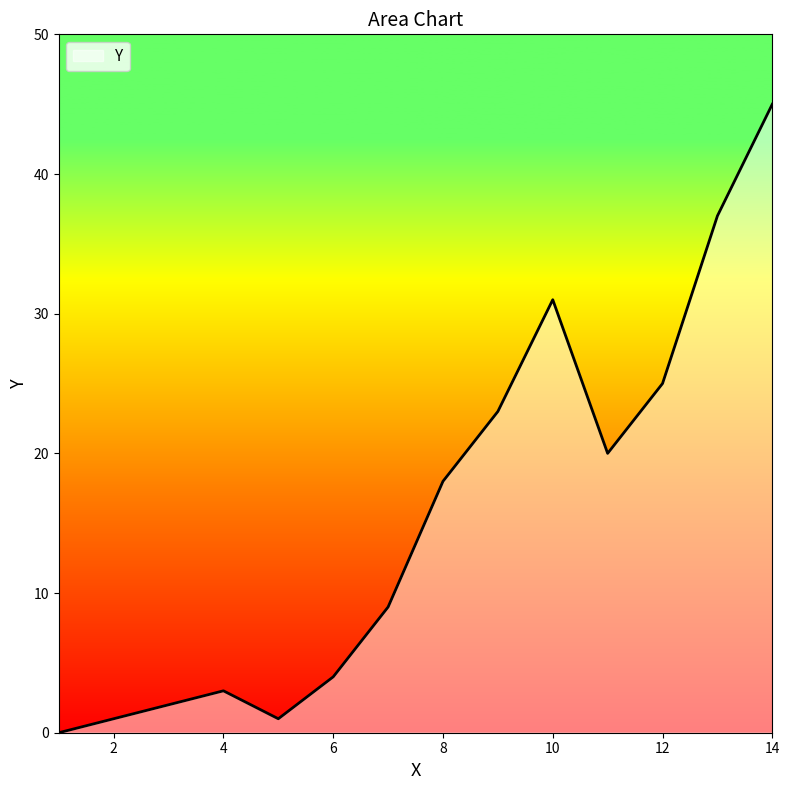

How many lines are shown in the chart?

1